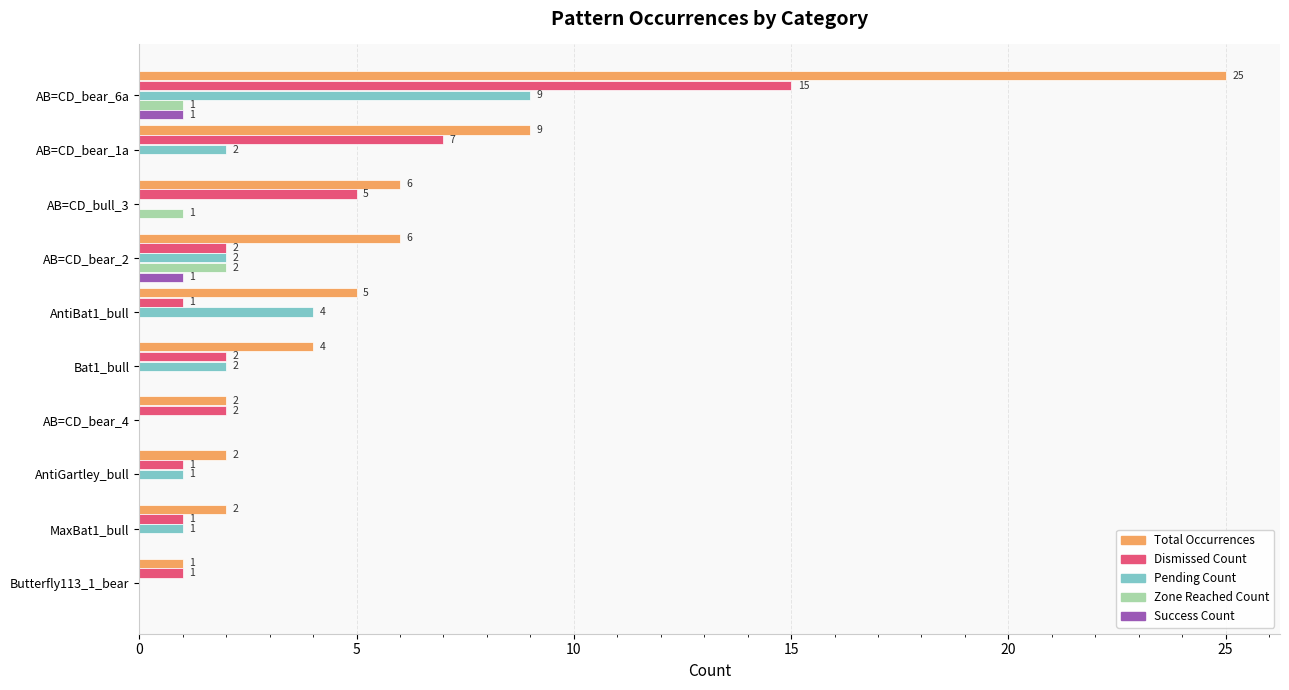

At which category is the sum across all series the highest?

AB=CD_bear_6a